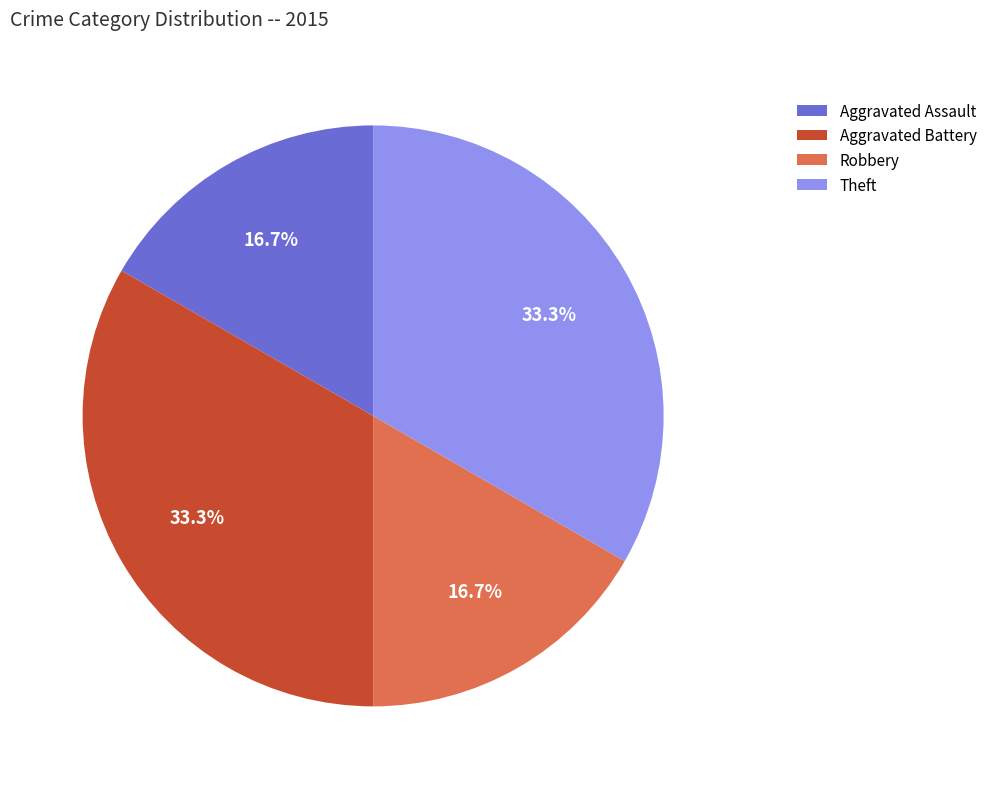

To the nearest percent, what is the difference between the largest and smallest slice percentages?

17%